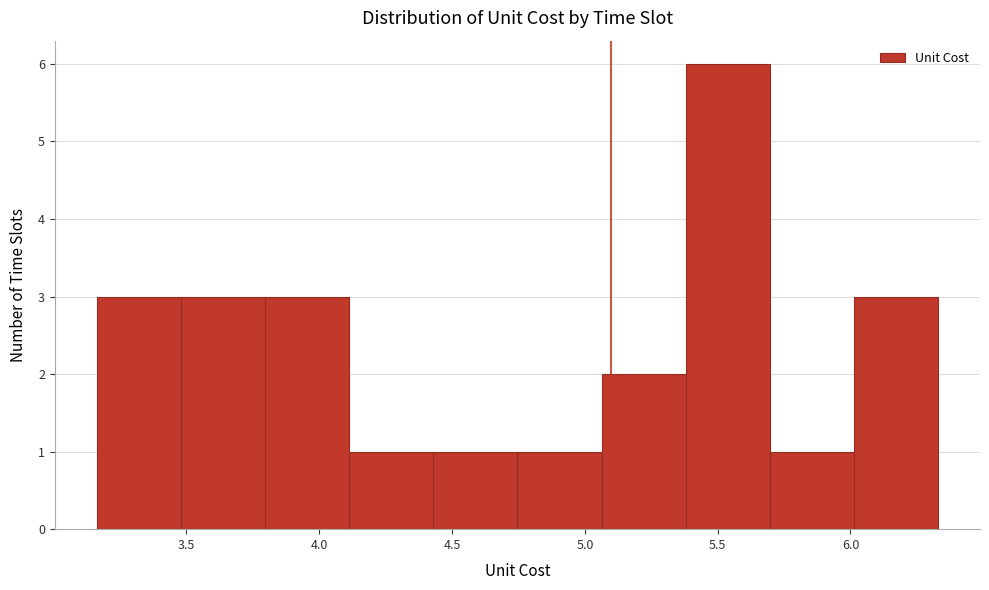

Reading left to right, transcribe this chart: for each bar, give the range it covers on the x-axis and its height. Neither the bar edges nor the heights are printed on the chart, so give them approximately, as read against the axes.

3.15 to 3.50: 3
3.50 to 3.80: 3
3.80 to 4.10: 3
4.10 to 4.45: 1
4.45 to 4.75: 1
4.75 to 5.05: 1
5.05 to 5.40: 2
5.40 to 5.70: 6
5.70 to 6.00: 1
6.00 to 6.35: 3